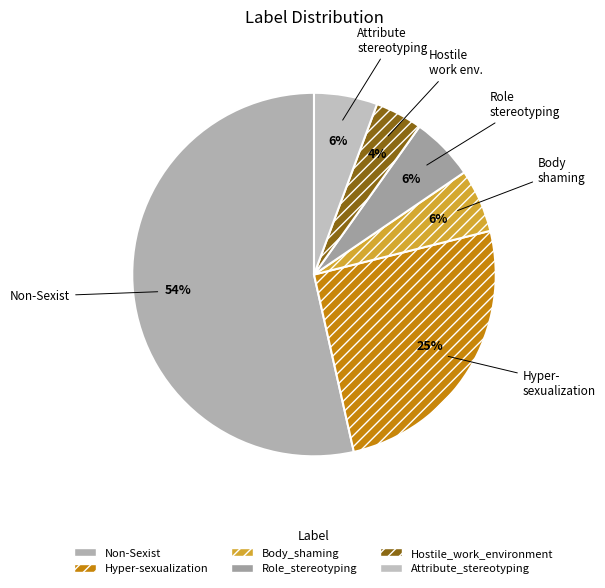

How many segments does this pie chart have?

6